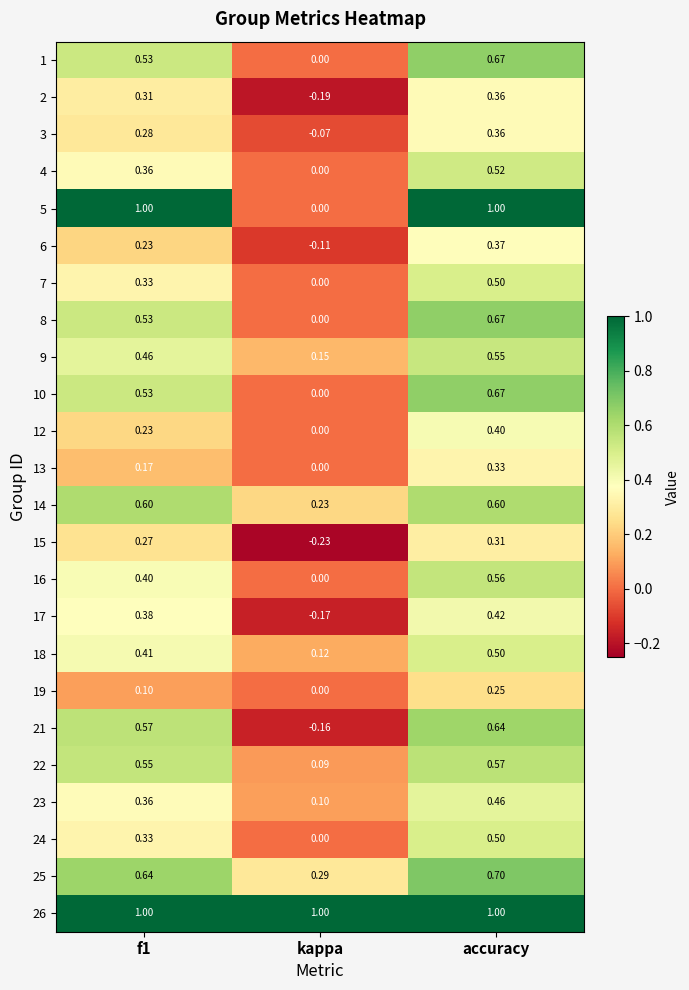

At which category does the chart reach its minimum across all series?

kappa